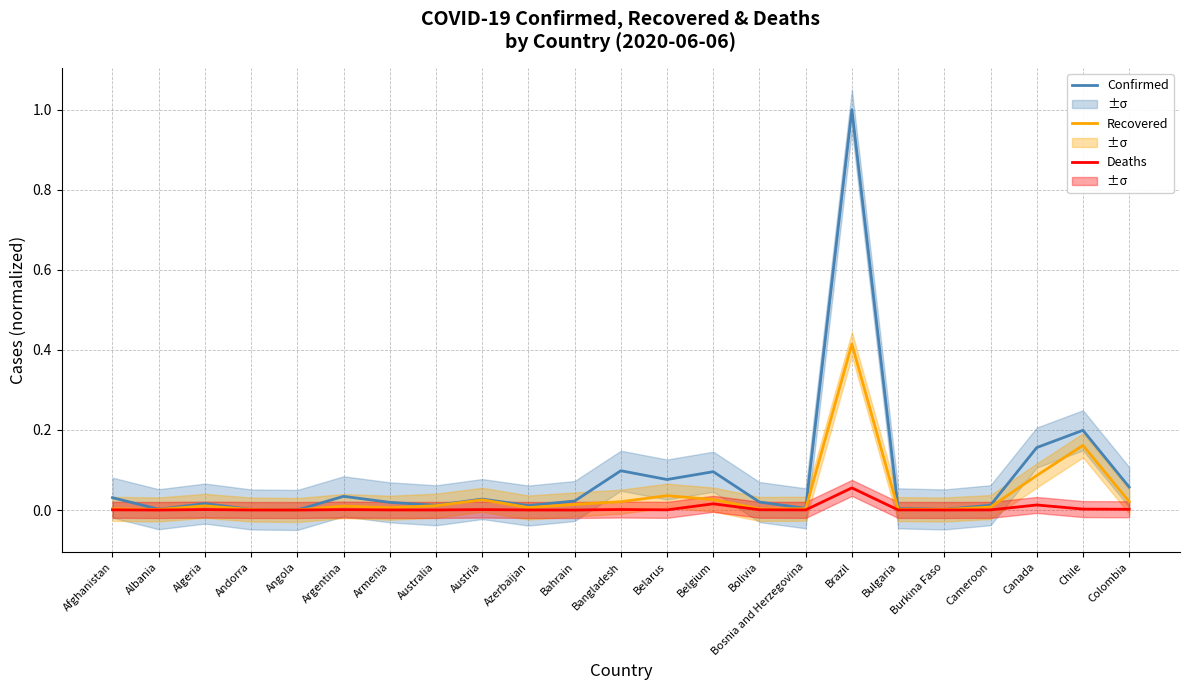

Reading right to left, transcribe all the data shown in this chart.

Confirmed: Colombia=0.1	Chile=0.2	Canada=0.2	Cameroon=0.0	Burkina Faso=0.0	Bulgaria=0.0	Brazil=1.0	Bosnia and Herzegovina=0.0	Bolivia=0.0	Belgium=0.1	Belarus=0.1	Bangladesh=0.1	Bahrain=0.0	Azerbaijan=0.0	Austria=0.0	Australia=0.0	Armenia=0.0	Argentina=0.0	Angola=0.0	Andorra=0.0	Algeria=0.0	Albania=0.0	Afghanistan=0.0
Recovered: Colombia=0.0	Chile=0.2	Canada=0.1	Cameroon=0.0	Burkina Faso=0.0	Bulgaria=0.0	Brazil=0.4	Bosnia and Herzegovina=0.0	Bolivia=0.0	Belgium=0.0	Belarus=0.0	Bangladesh=0.0	Bahrain=0.0	Azerbaijan=0.0	Austria=0.0	Australia=0.0	Armenia=0.0	Argentina=0.0	Angola=0.0	Andorra=0.0	Algeria=0.0	Albania=0.0	Afghanistan=0.0
Deaths: Colombia=0.0	Chile=0.0	Canada=0.0	Cameroon=0.0	Burkina Faso=0.0	Bulgaria=0.0	Brazil=0.1	Bosnia and Herzegovina=0.0	Bolivia=0.0	Belgium=0.0	Belarus=0.0	Bangladesh=0.0	Bahrain=0.0	Azerbaijan=0.0	Austria=0.0	Australia=0.0	Armenia=0.0	Argentina=0.0	Angola=0.0	Andorra=0.0	Algeria=0.0	Albania=0.0	Afghanistan=0.0